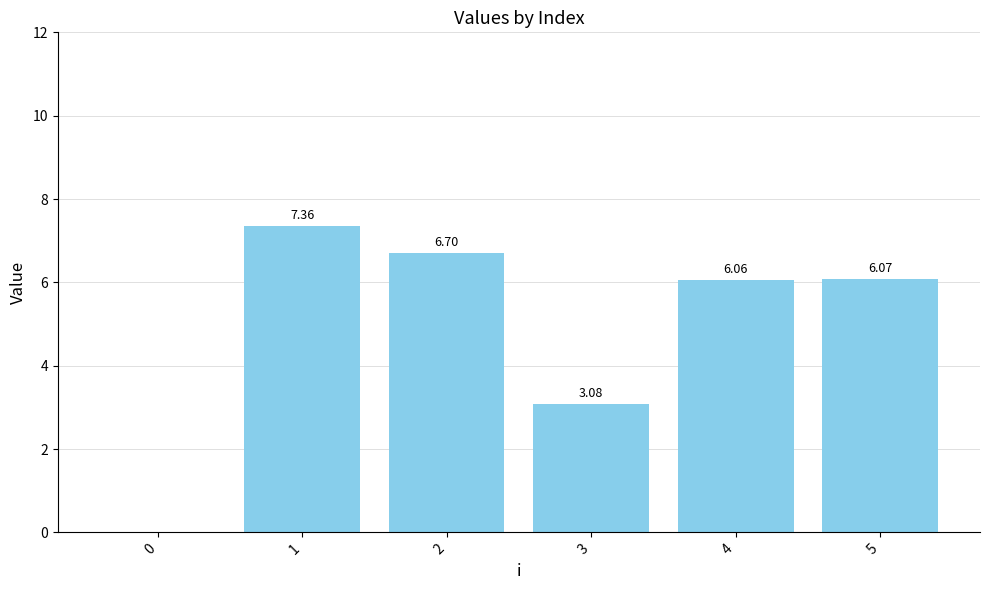

What is the sum of all values?

29.3